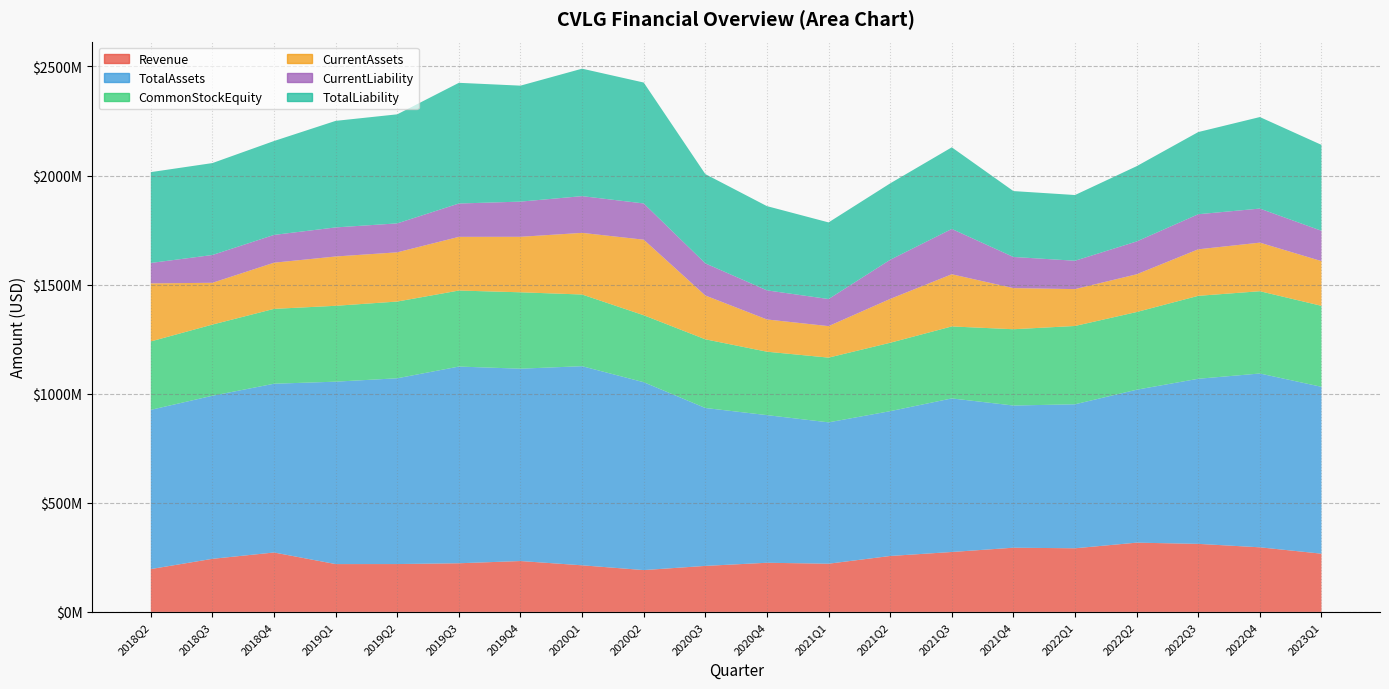

Reading right to left, extract all data points from this chart.

Revenue: 2018Q2=196318000	2018Q3=243303000	2018Q4=272268000	2019Q1=219181000	2019Q2=219298000	2019Q3=222914000	2019Q4=233135000	2020Q1=213553000	2020Q2=191689000	2020Q3=210830000	2020Q4=225228000	2021Q1=220889000	2021Q2=256324000	2021Q3=274561000	2021Q4=294228000	2022Q1=291585000	2022Q2=317377000	2022Q3=311839000	2022Q4=296057000	2023Q1=266851000
TotalAssets: 2018Q2=729826000	2018Q3=747482000	2018Q4=773524000	2019Q1=836074000	2019Q2=851529000	2019Q3=901607000	2019Q4=881640000	2020Q1=912684000	2020Q2=861089000	2020Q3=723833000	2020Q4=676716000	2021Q1=647912000	2021Q2=663739000	2021Q3=703954000	2021Q4=651662000	2022Q1=660069000	2022Q2=701018000	2022Q3=756716000	2022Q4=796645000	2023Q1=764855000
CommonStockEquity: 2018Q2=313551000	2018Q3=326150000	2018Q4=343142000	2019Q1=347737000	2019Q2=351685000	2019Q3=348434000	2019Q4=350111000	2020Q1=328493000	2020Q2=306931000	2020Q3=314796000	2020Q4=290642000	2021Q1=296657000	2021Q2=313537000	2021Q3=329895000	2021Q4=349699000	2022Q1=358882000	2022Q2=356031000	2022Q3=380113000	2022Q4=377128000	2023Q1=371162000
CurrentAssets: 2018Q2=266073000	2018Q3=191534000	2018Q4=211644000	2019Q1=226045000	2019Q2=225614000	2019Q3=246068000	2019Q4=254385000	2020Q1=282544000	2020Q2=346339000	2020Q3=200798000	2020Q4=147796000	2021Q1=144397000	2021Q2=200875000	2021Q3=239191000	2021Q4=188527000	2022Q1=168966000	2022Q2=172987000	2022Q3=213277000	2022Q4=222656000	2023Q1=204989000
CurrentLiability: 2018Q2=93622000	2018Q3=127392000	2018Q4=127332000	2019Q1=133243000	2019Q2=132669000	2019Q3=152840000	2019Q4=161257000	2020Q1=168404000	2020Q2=166098000	2020Q3=147313000	2020Q4=133381000	2021Q1=124125000	2021Q2=179422000	2021Q3=207675000	2021Q4=142745000	2022Q1=130031000	2022Q2=150443000	2022Q3=160768000	2022Q4=156121000	2023Q1=139040000
TotalLiability: 2018Q2=416275000	2018Q3=421332000	2018Q4=430382000	2019Q1=488337000	2019Q2=499844000	2019Q3=553173000	2019Q4=531529000	2020Q1=584191000	2020Q2=554158000	2020Q3=409037000	2020Q4=386074000	2021Q1=351255000	2021Q2=350202000	2021Q3=374059000	2021Q4=301963000	2022Q1=301187000	2022Q2=344987000	2022Q3=376603000	2022Q4=419517000	2023Q1=393693000